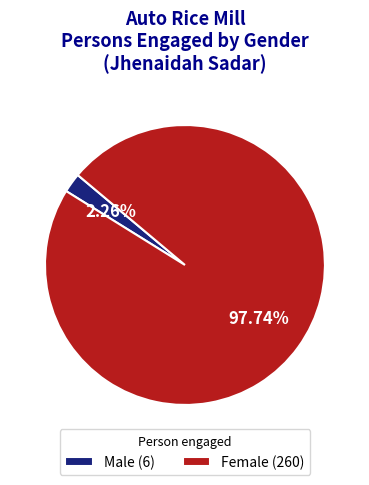

The Male slice represents 2% of the pie. True or false?

True